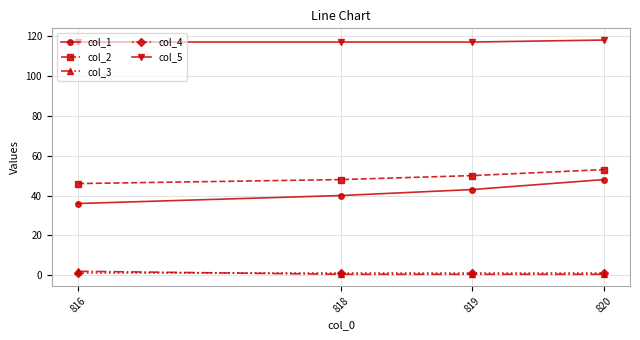

What is the minimum value shown in the chart?

0.5